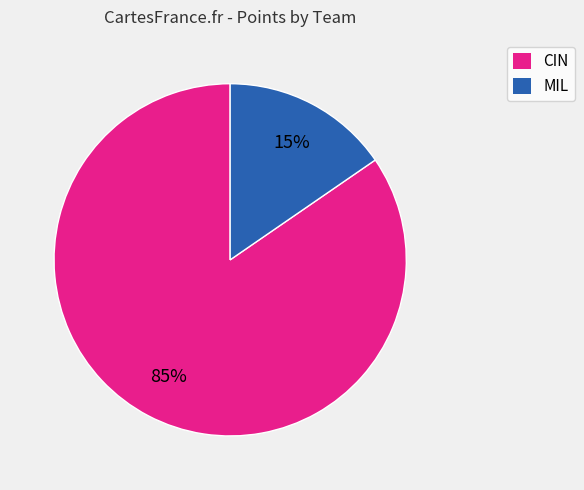

Which category has the smallest portion of the pie?

MIL